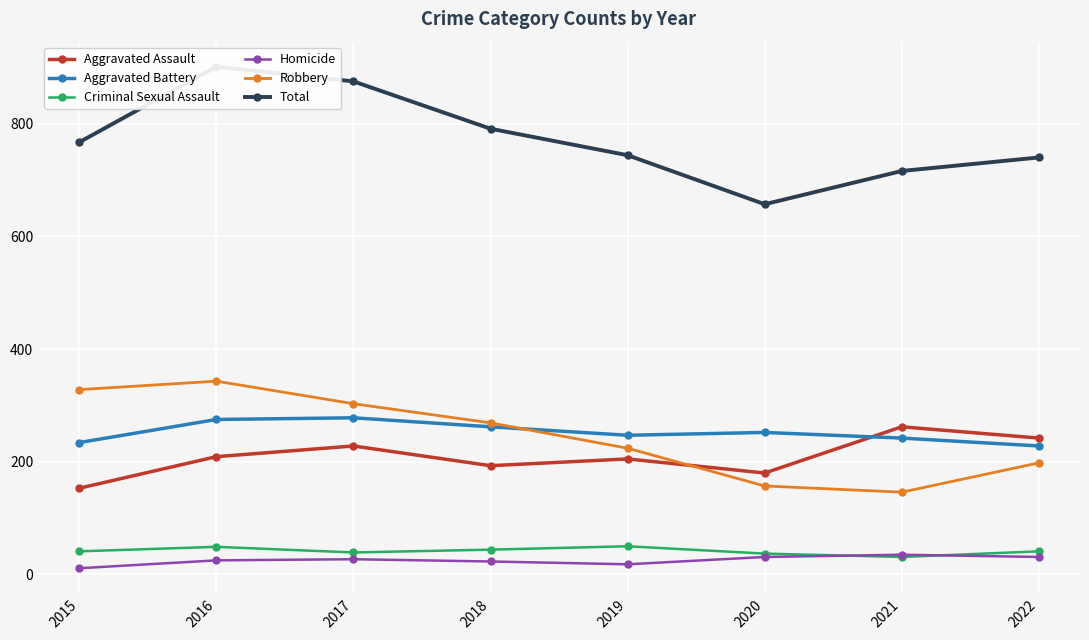

Which series changed the most between 2020 and 2022?

Total